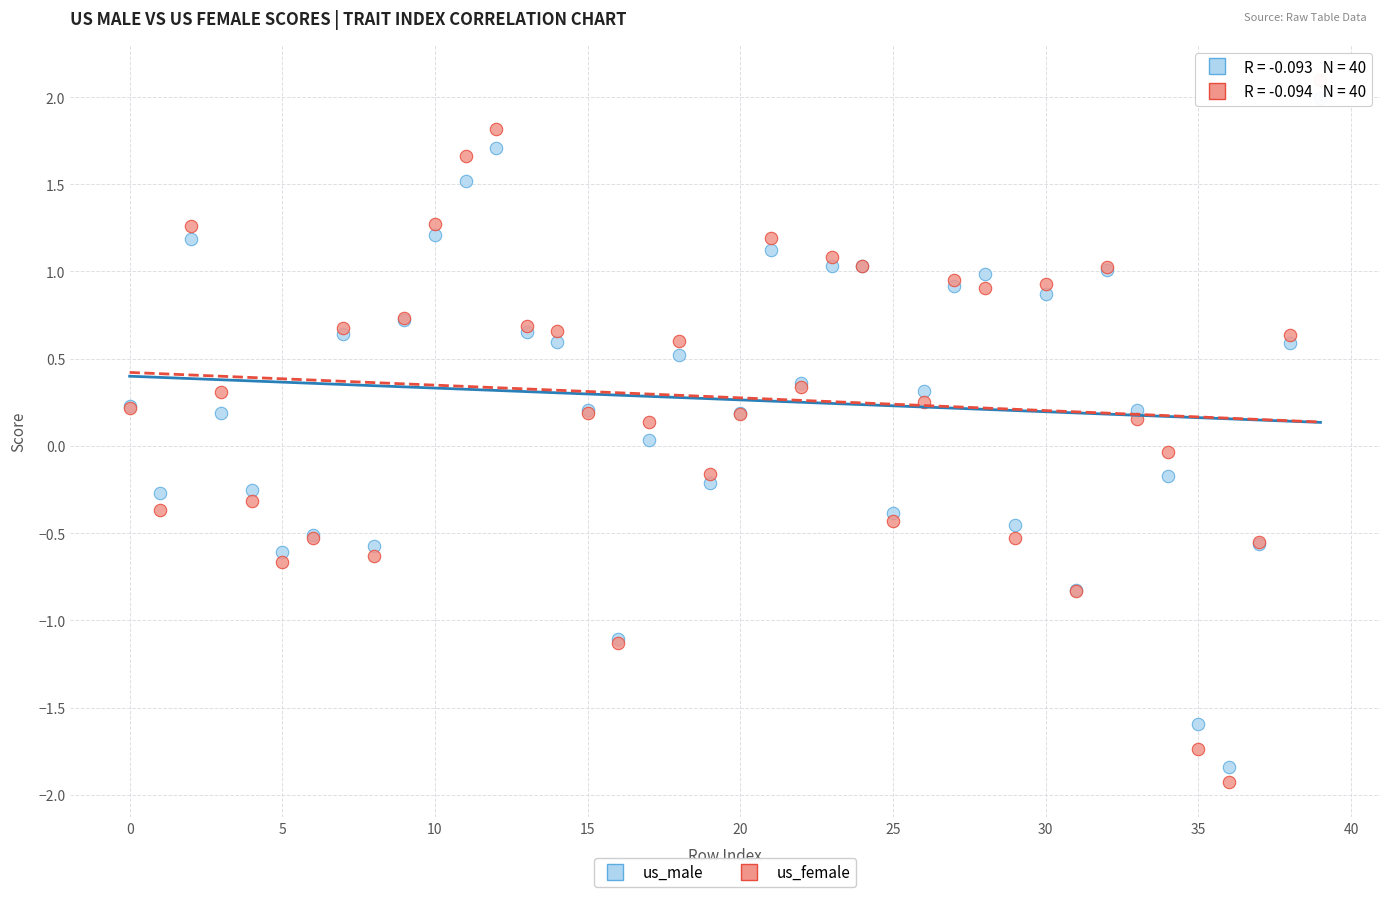

Which series contains the lowest Y value?

us_female